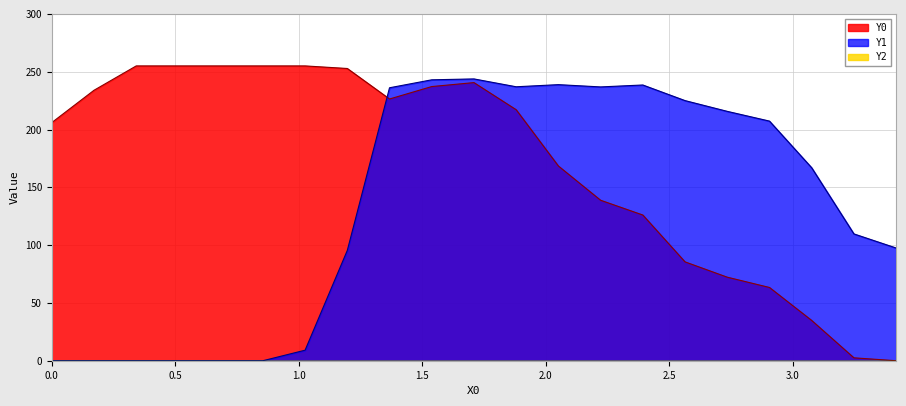

Does the chart display data point markers on the line(s)?

No